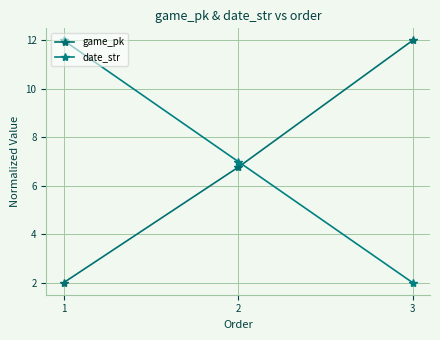

How many data points in game_pk are above 6?

2